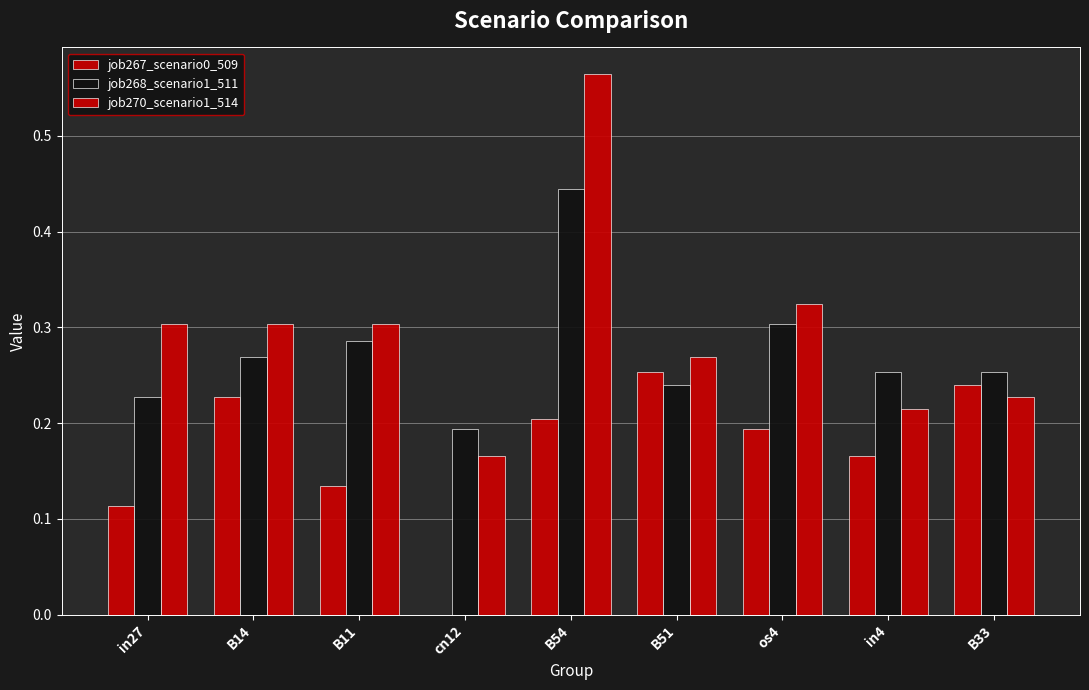

What is the difference between the highest and lowest values at in4?

0.1